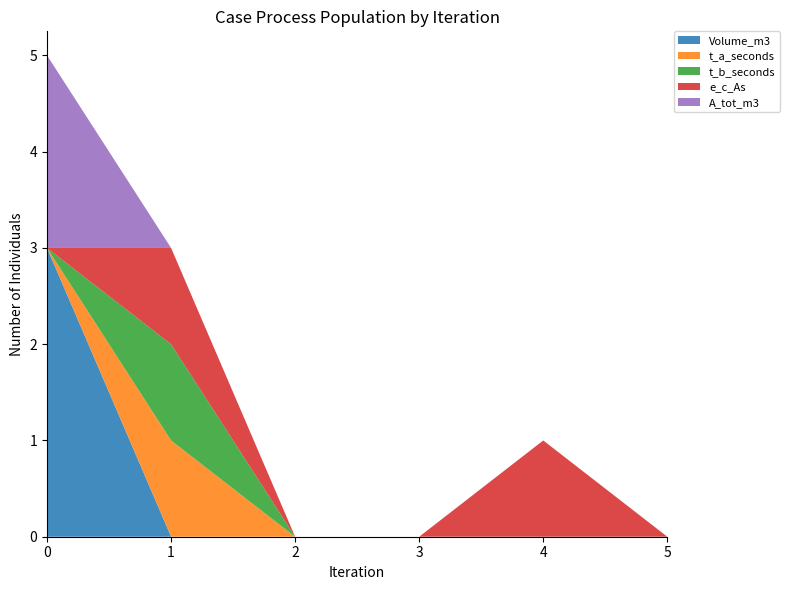

Reading right to left, extract all data points from this chart.

Volume_m3: 5=0	4=0	3=0	2=0	1=0	0=3
t_a_seconds: 5=0	4=0	3=0	2=0	1=1	0=0
t_b_seconds: 5=0	4=0	3=0	2=0	1=1	0=0
e_c_As: 5=0	4=1	3=0	2=0	1=1	0=0
A_tot_m3: 5=0	4=0	3=0	2=0	1=0	0=2